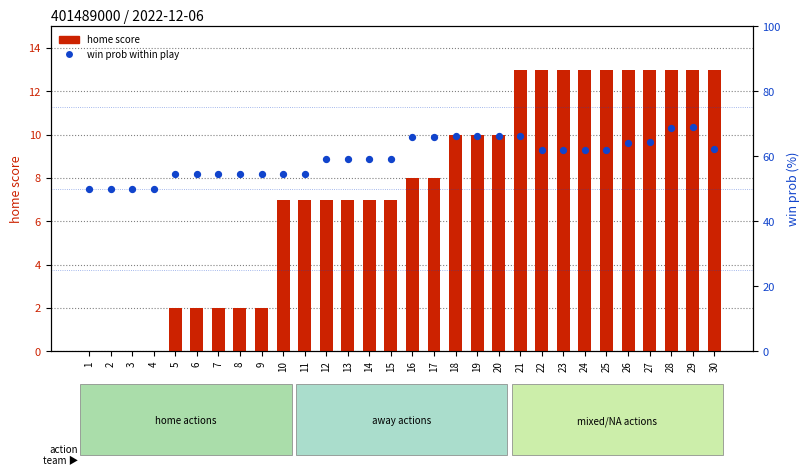

At how many categories does at least one series exceed 21?

30